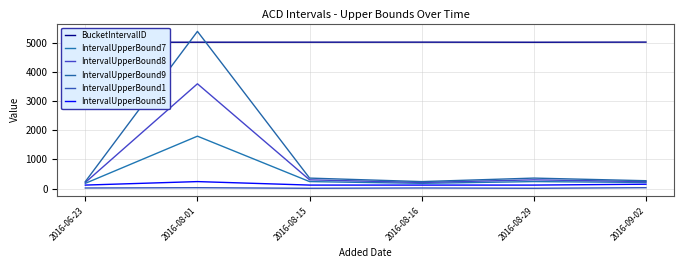

At which category is the sum across all series the highest?

2016-08-01